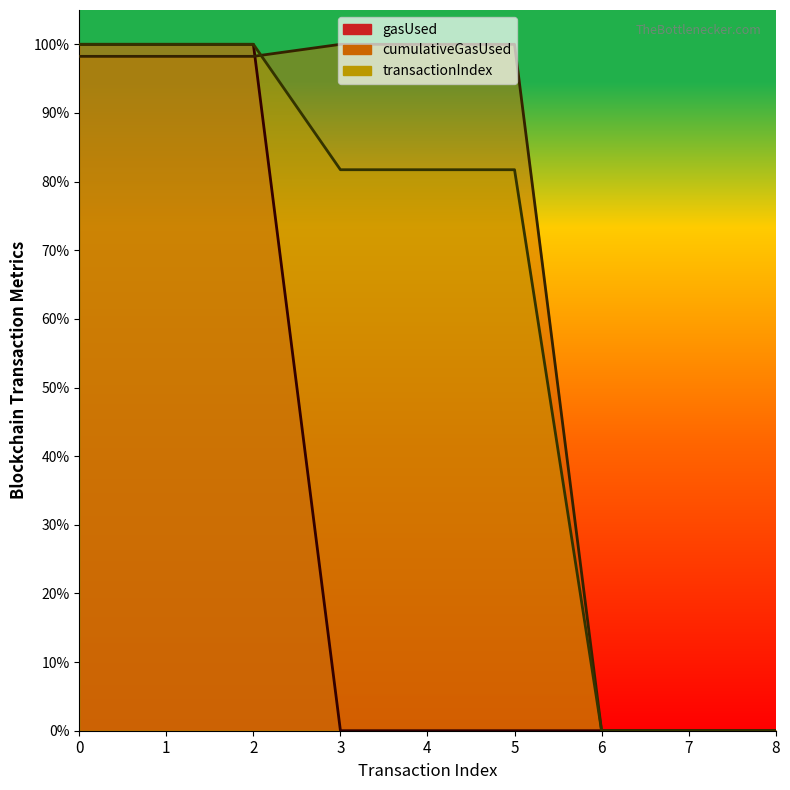

What is the total value across all series at 4?

1.8